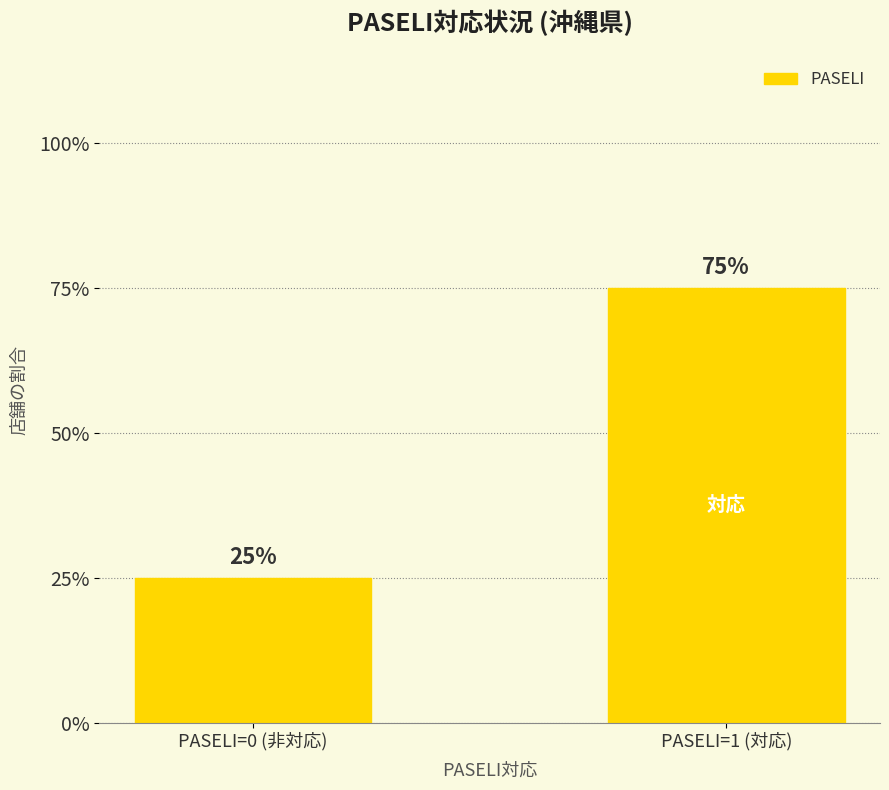

What position from the right is PASELI=1 (対応)?

1